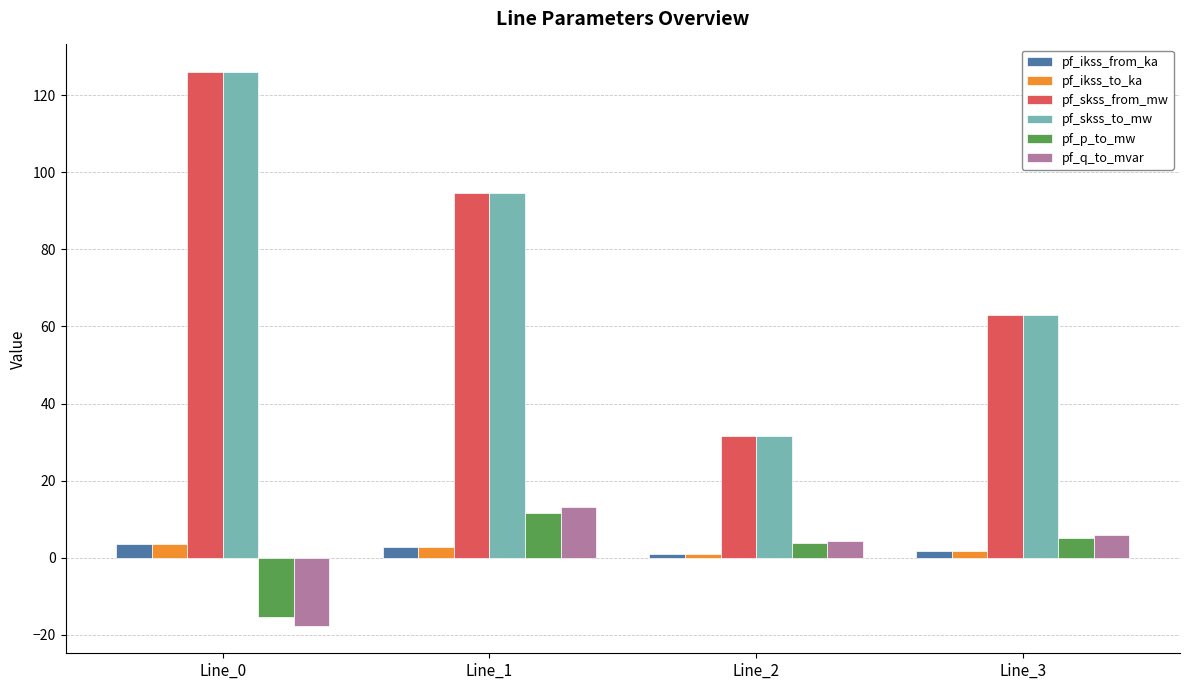

What is the value of the pf_p_to_mw bar at the 3rd from the left?

3.8